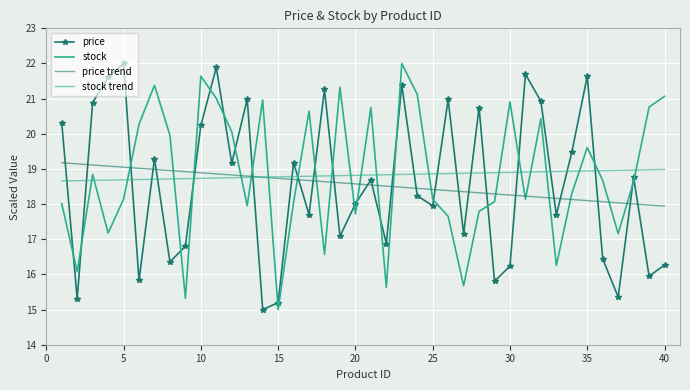

How many intersections are there between stock and price trend?

21